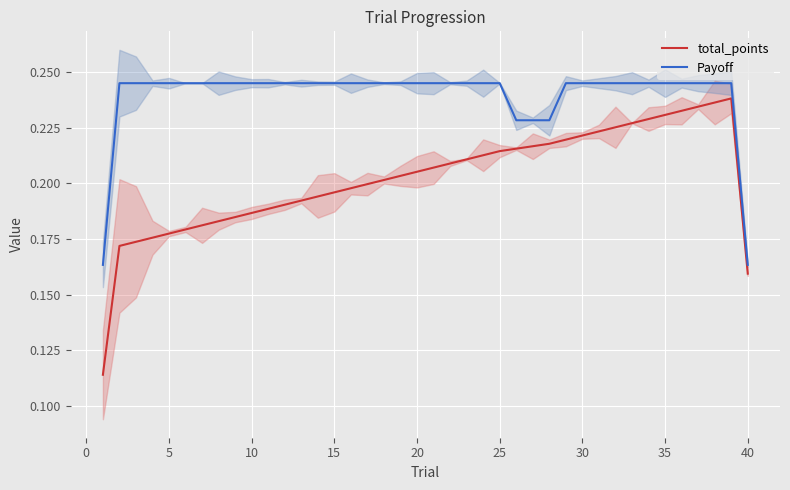

What is the maximum value for Payoff?

0.2